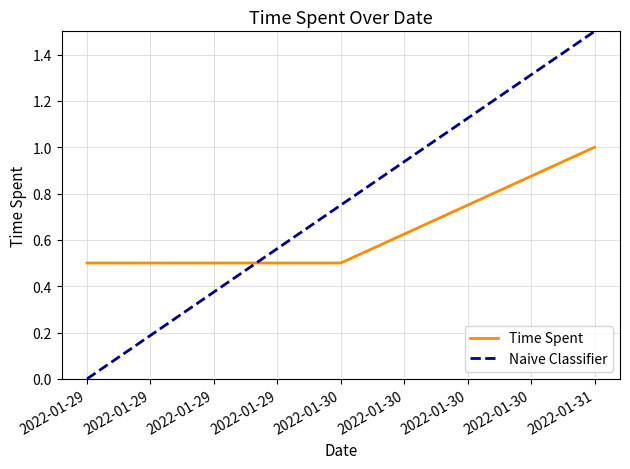

True or false: there are more than 0 points higher than both neighbors.

False